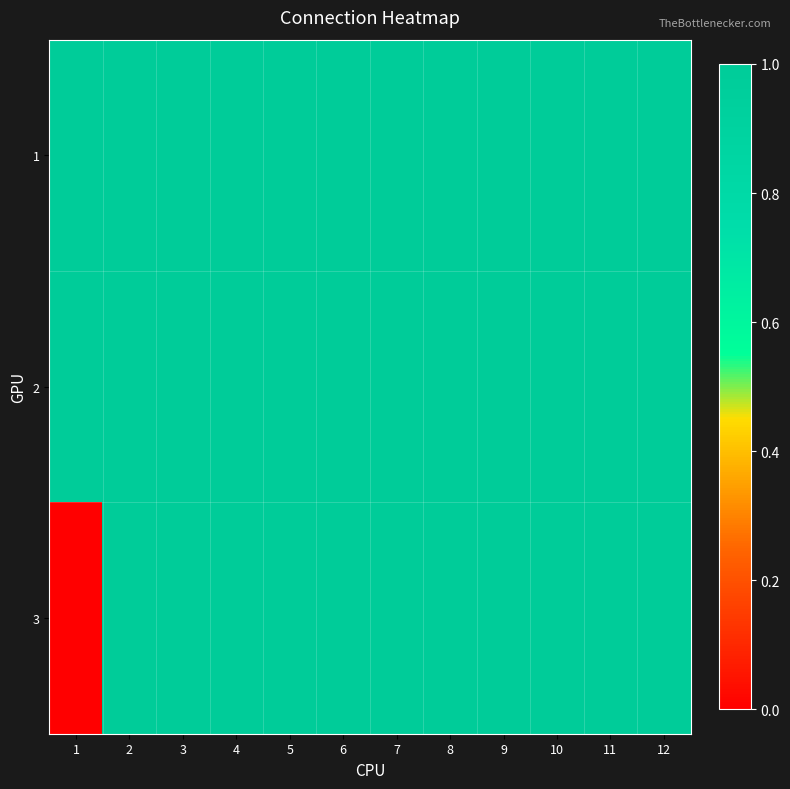

Reading left to right, what are all the values shown in this chart?

1: 1=1	2=1	3=1	4=1	5=1	6=1	7=1	8=1	9=1	10=1	11=1	12=1
2: 1=1	2=1	3=1	4=1	5=1	6=1	7=1	8=1	9=1	10=1	11=1	12=1
3: 1=0	2=1	3=1	4=1	5=1	6=1	7=1	8=1	9=1	10=1	11=1	12=1